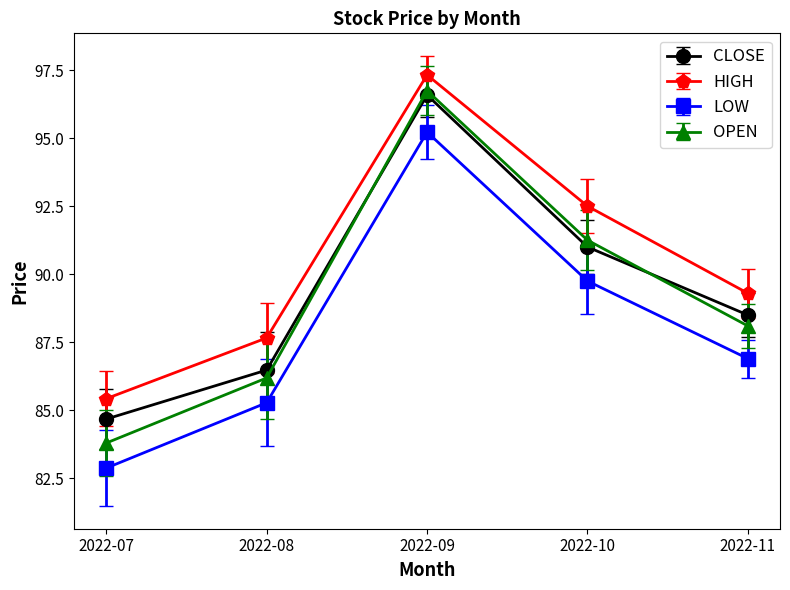

What are all the series names shown in the legend?

CLOSE, HIGH, LOW, OPEN